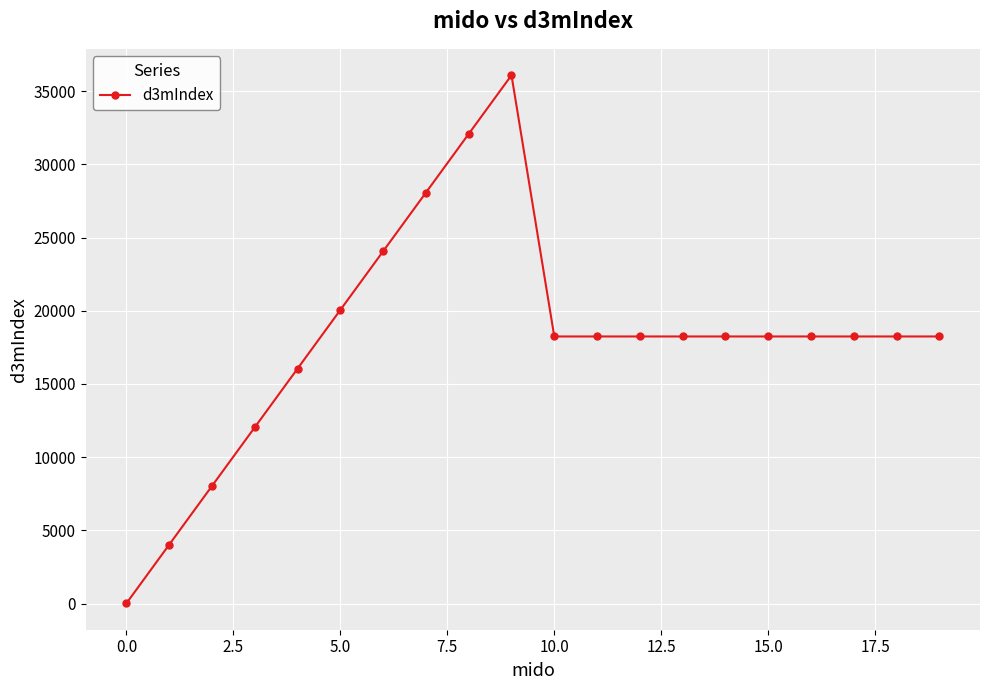

What is the value of the 6th point from the left?

20057.7